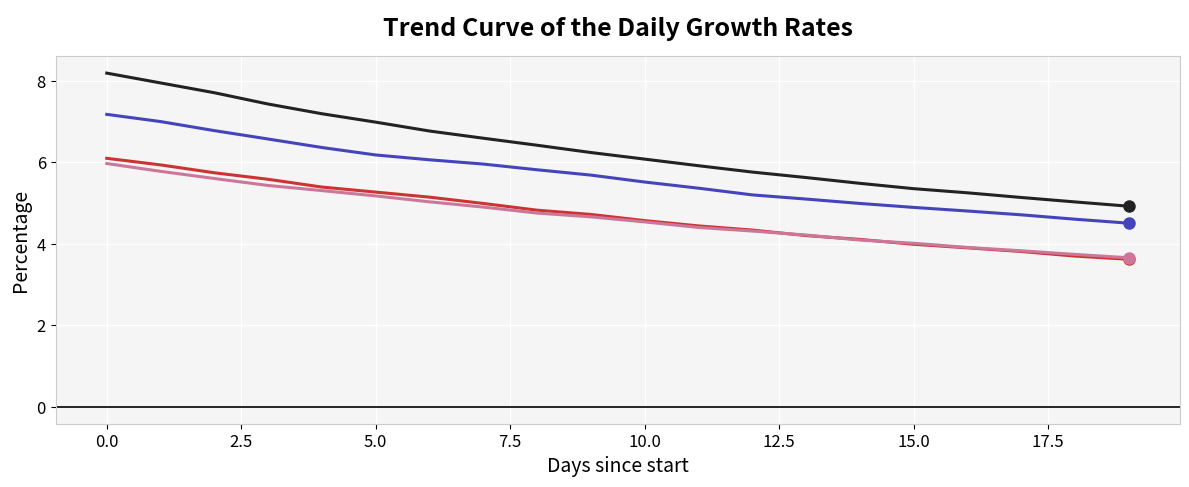

What is the maximum value shown in the chart?

8.2